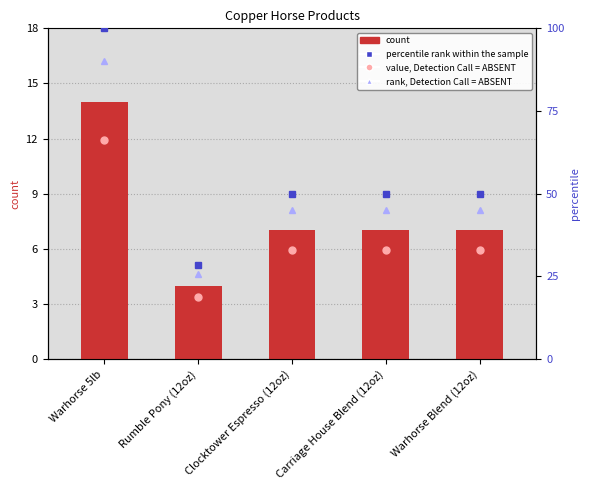

Where does the data first go above 7?

Warhorse 5lb